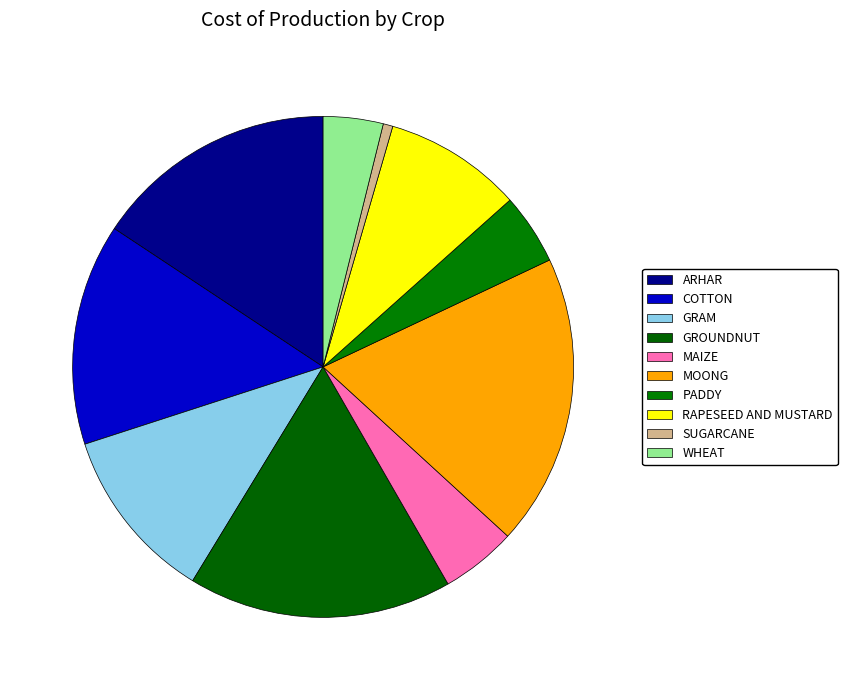

Is there any slice that represents more than half of the pie?

No